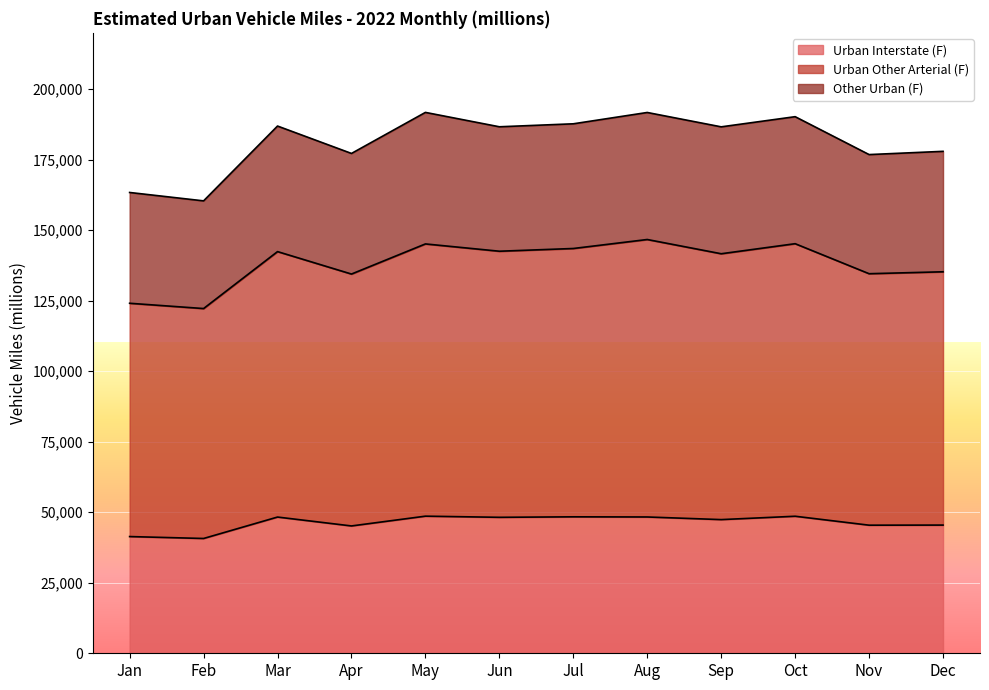

The value of Urban Interstate (F) at Sep is 65959. True or false?

False